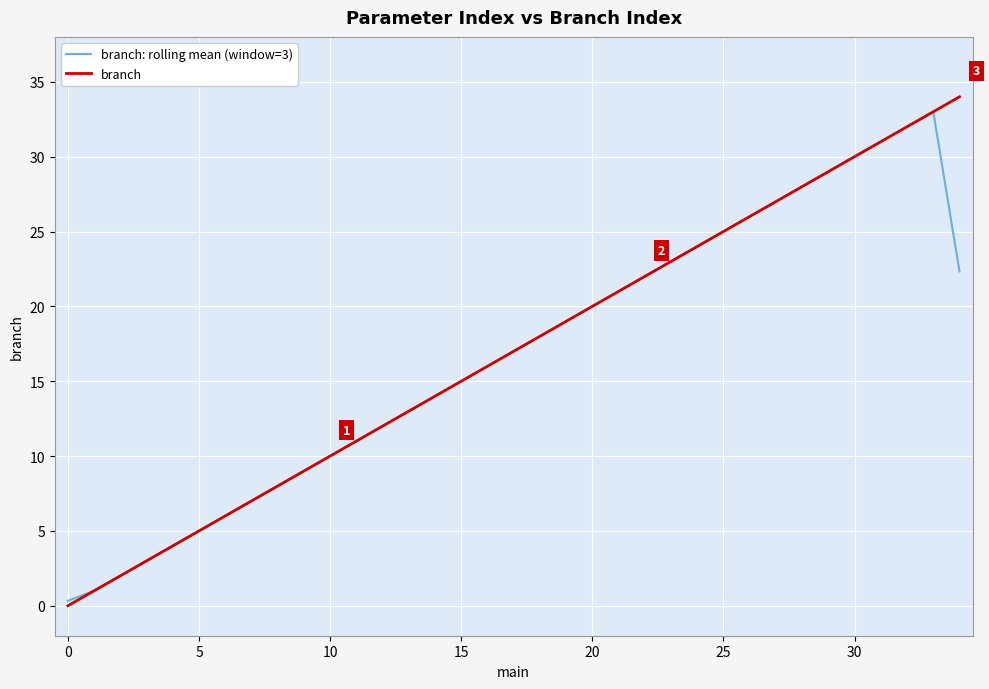

True or false: branch has more than 1 points higher than both neighbors.

False